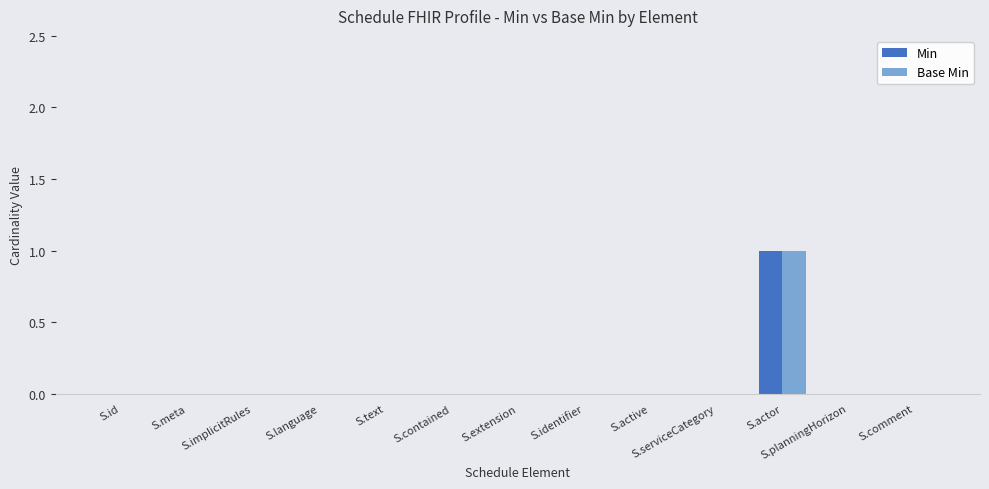

Reading left to right, list all the values displayed in this chart.

Min: S.id=0	S.meta=0	S.implicitRules=0	S.language=0	S.text=0	S.contained=0	S.extension=0	S.identifier=0	S.active=0	S.serviceCategory=0	S.actor=1	S.planningHorizon=0	S.comment=0
Base Min: S.id=0	S.meta=0	S.implicitRules=0	S.language=0	S.text=0	S.contained=0	S.extension=0	S.identifier=0	S.active=0	S.serviceCategory=0	S.actor=1	S.planningHorizon=0	S.comment=0